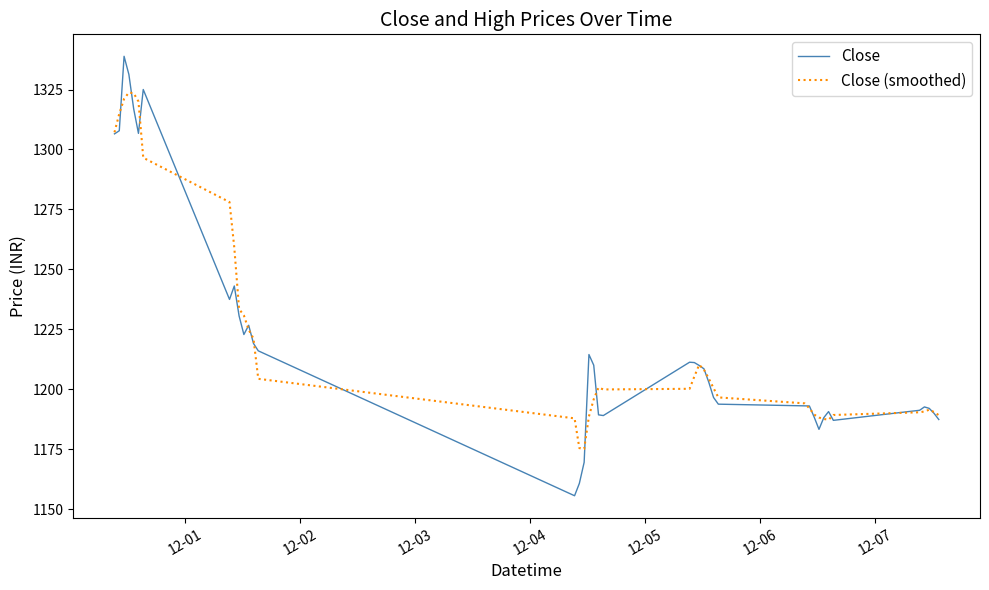

At how many categories does at least one series exceed 1283?

7